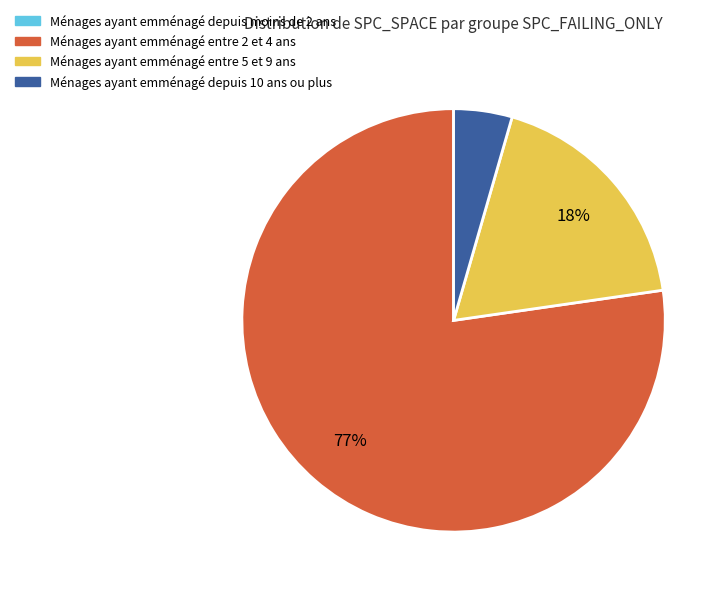

Does any single category account for the majority?

Yes